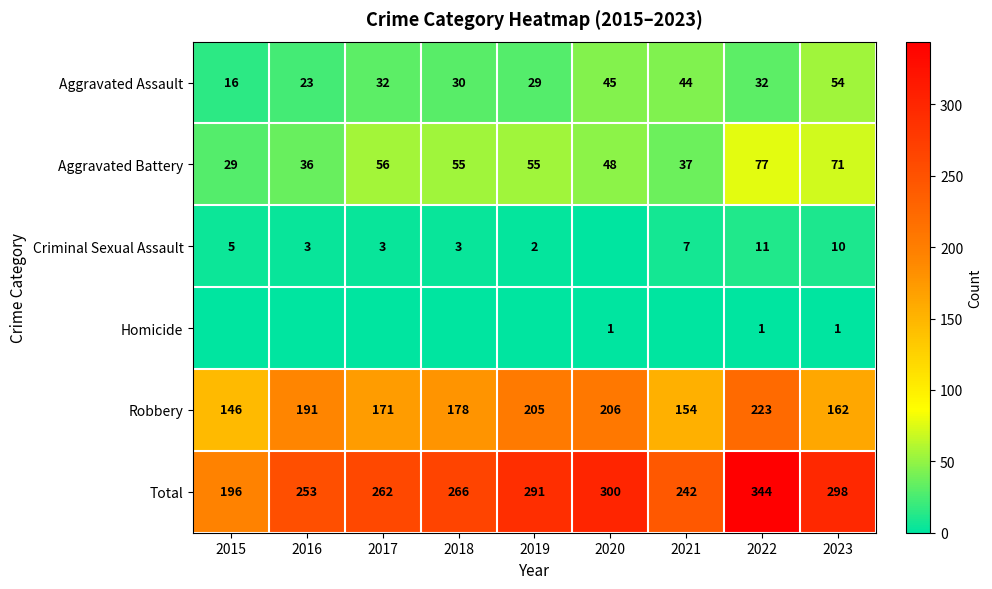

What is the average value of the Aggravated Assault series?

34